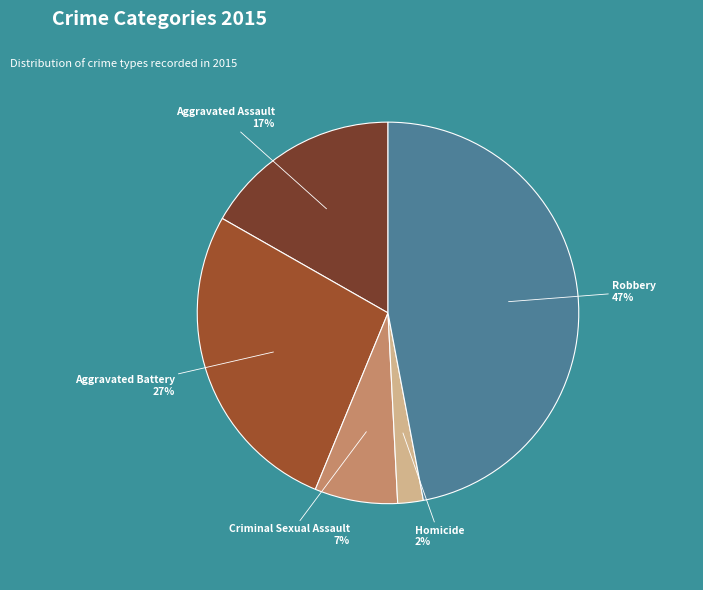

Approximately how many times larger is the value at Aggravated Assault compared to Criminal Sexual Assault?

2.4